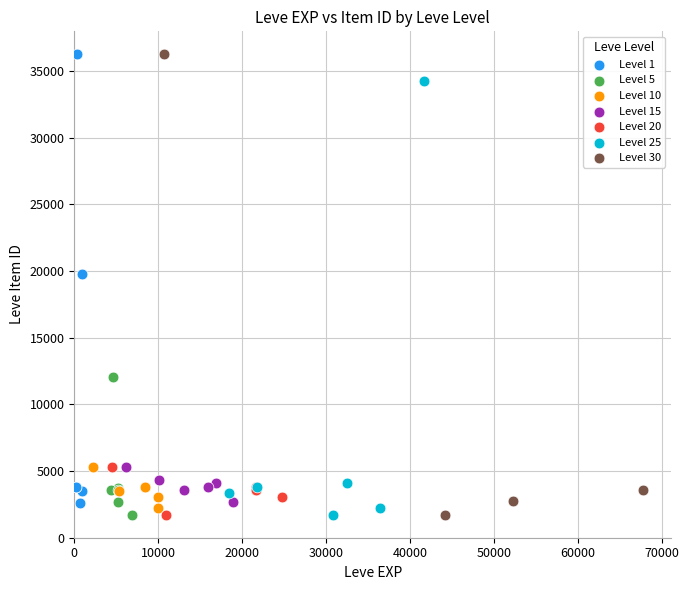

What are all the series names shown in the legend?

Level 1, Level 5, Level 10, Level 15, Level 20, Level 25, Level 30